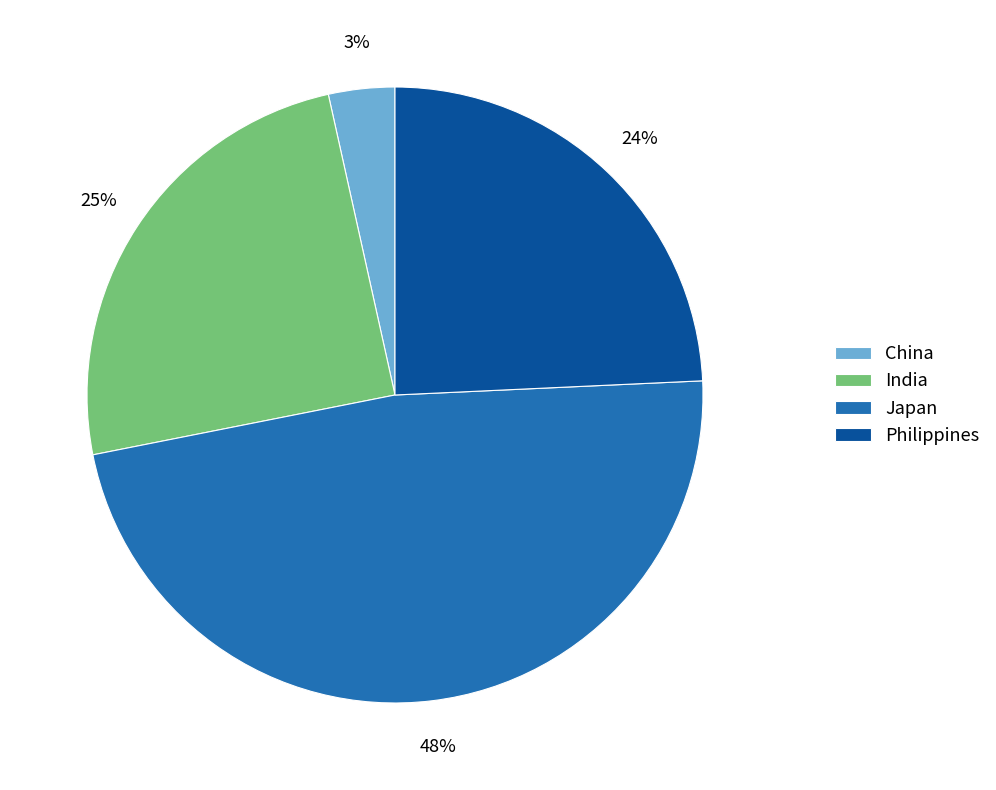

Which slice is the smallest?

China